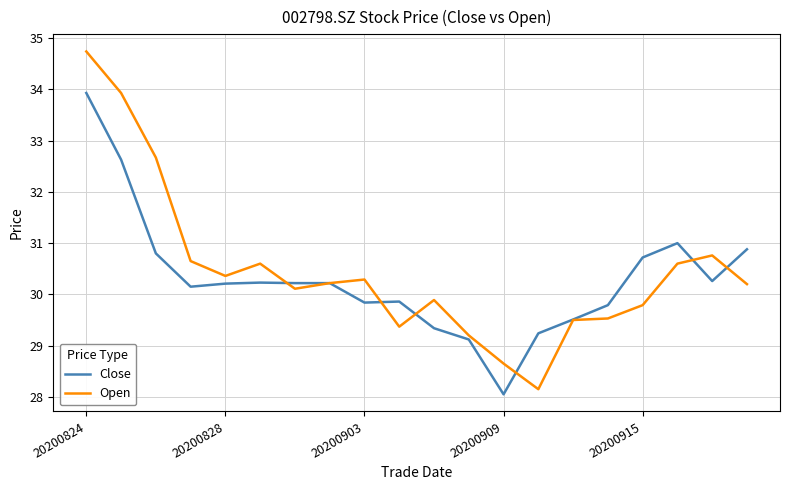

Which series has the widest spread of values?

Open